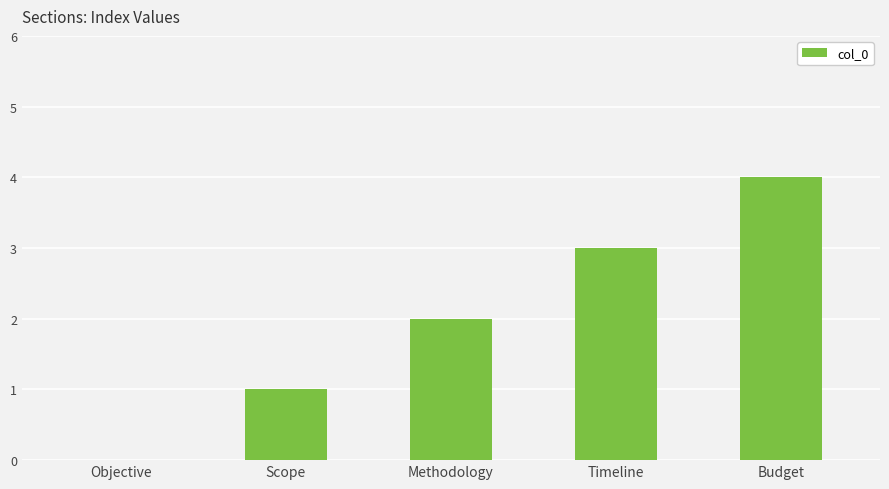

Reading left to right, extract all data points from this chart.

Objective=0	Scope=1	Methodology=2	Timeline=3	Budget=4